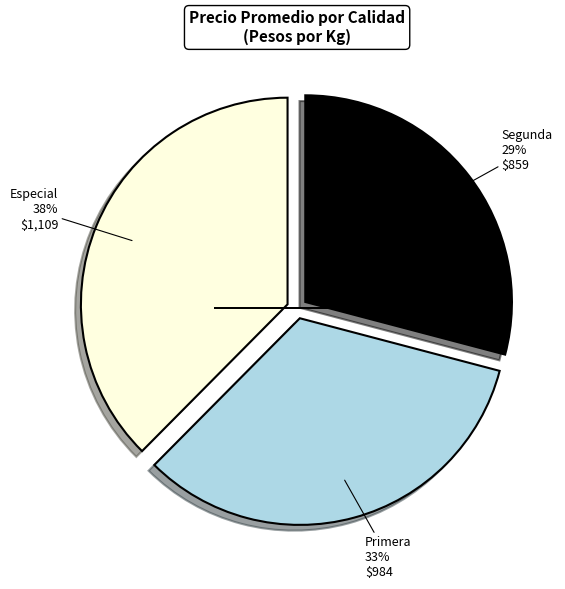

Is there any slice that represents more than half of the pie?

No